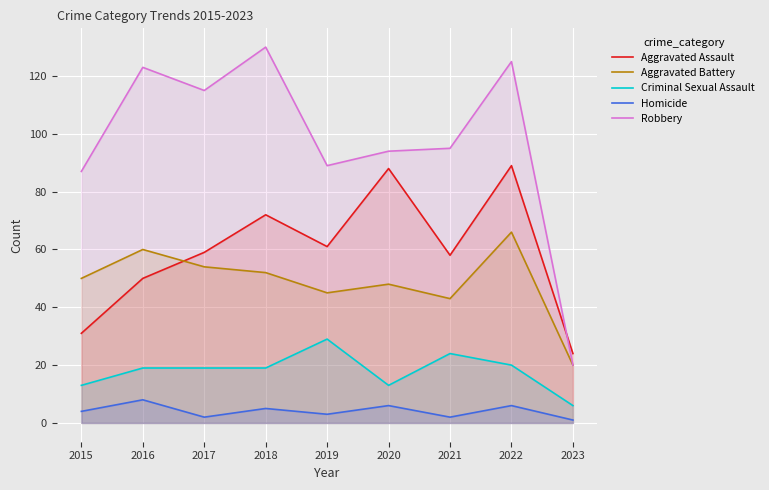

Does the chart display data point markers on the line(s)?

No